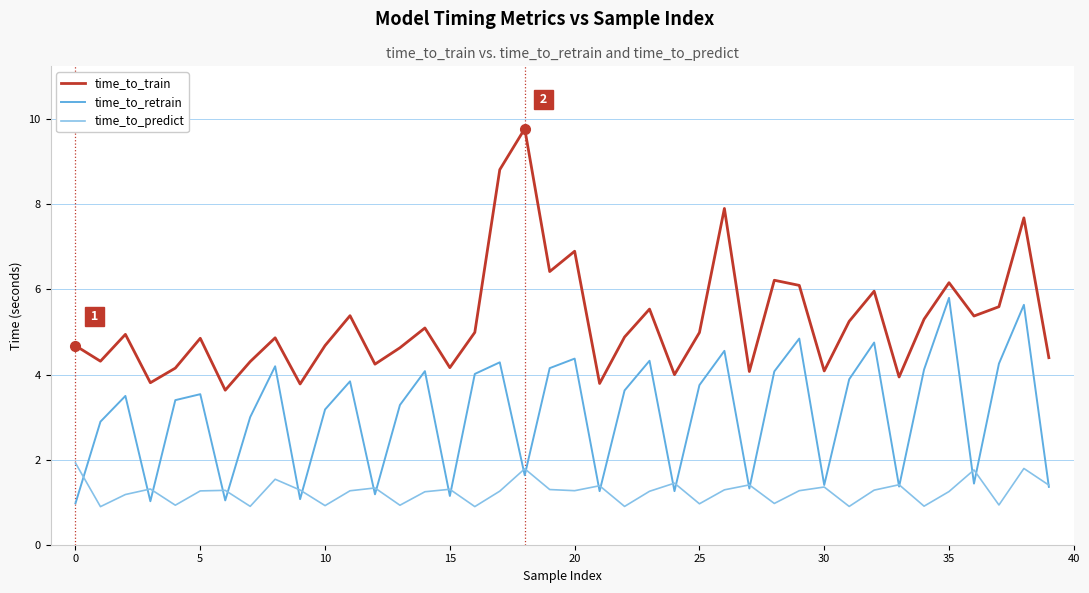

What are all the series names shown in the legend?

time_to_train, time_to_retrain, time_to_predict